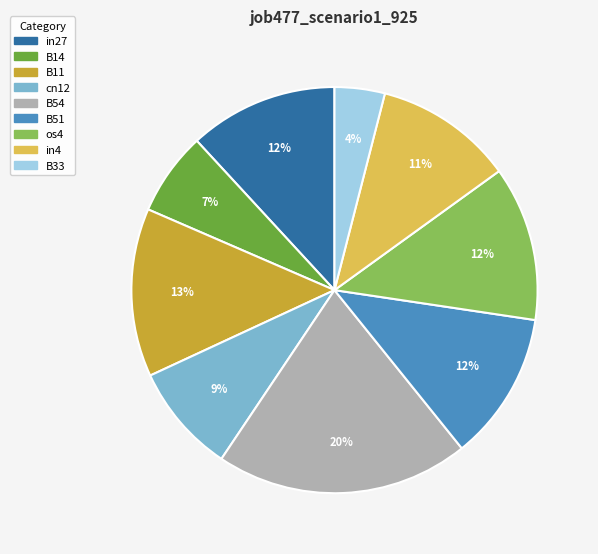

Which category has the biggest portion of the pie?

B54